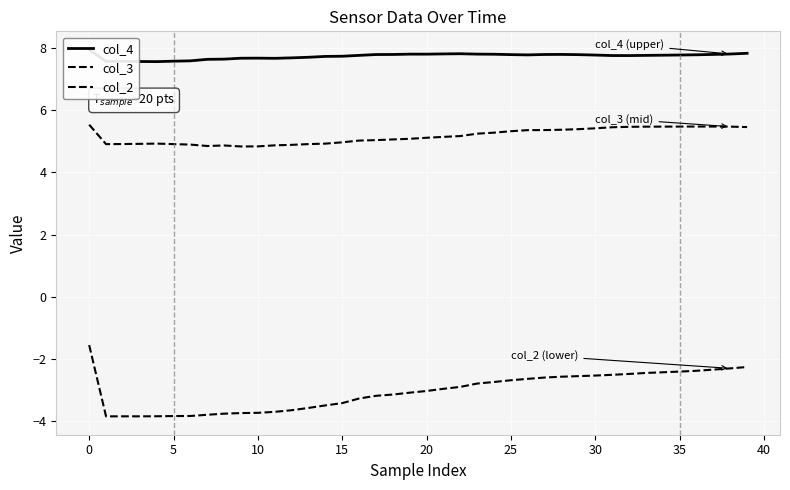

How many interior local peaks does the col_3 series have?

3